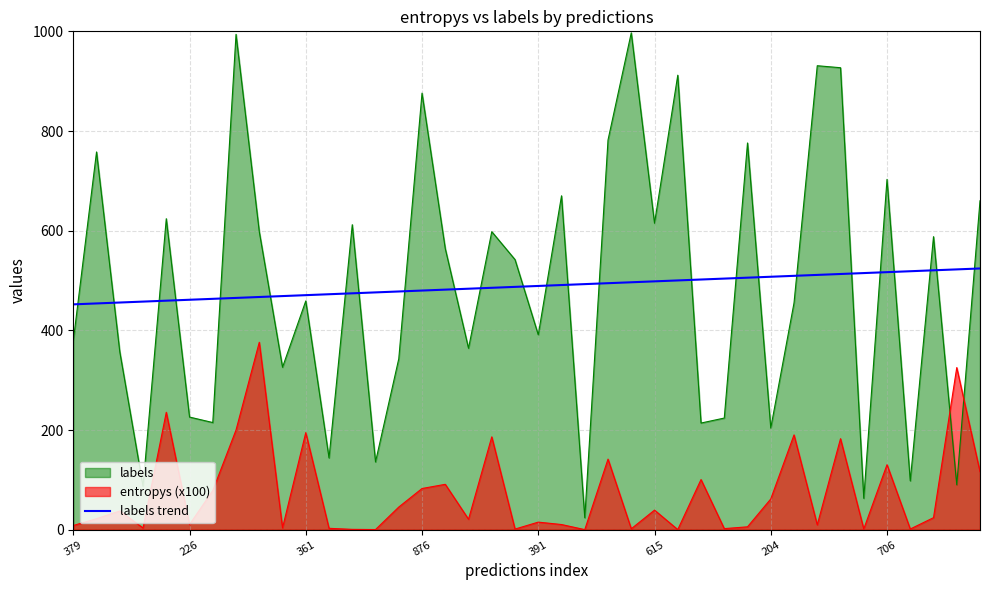

Rank the series by their maximum value, from lowest to highest.

entropys (x100), labels trend, labels